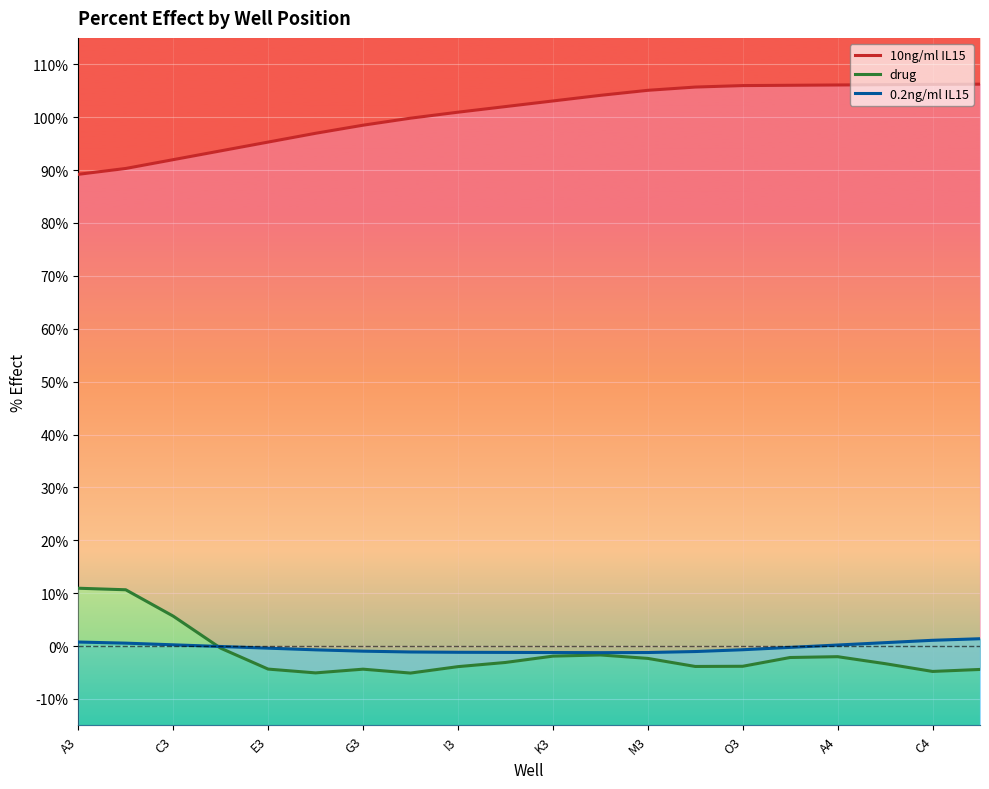

How many values in drug are above zero?

3